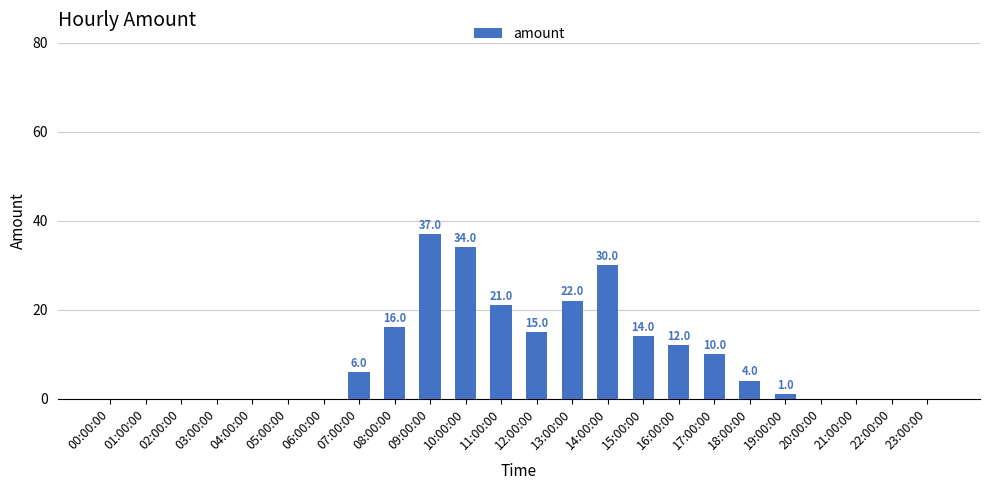

At which label does the data first exceed 4?

07:00:00